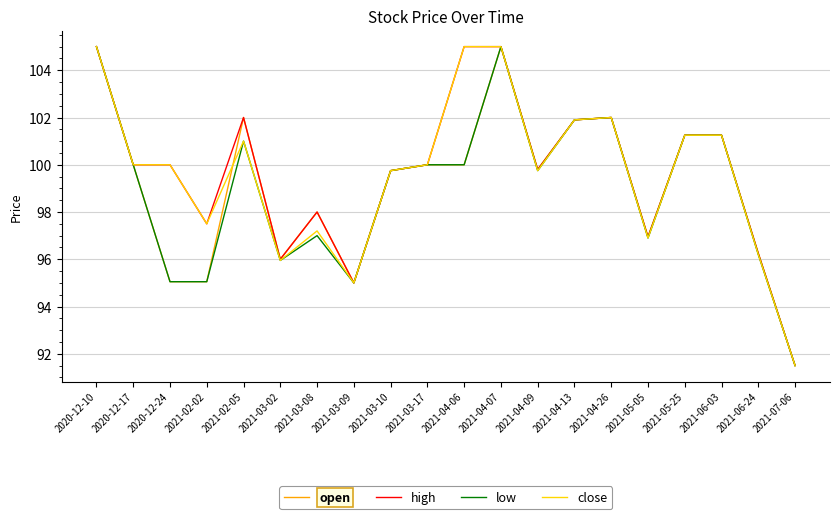

Is this an area chart (filled region under the line)?

No